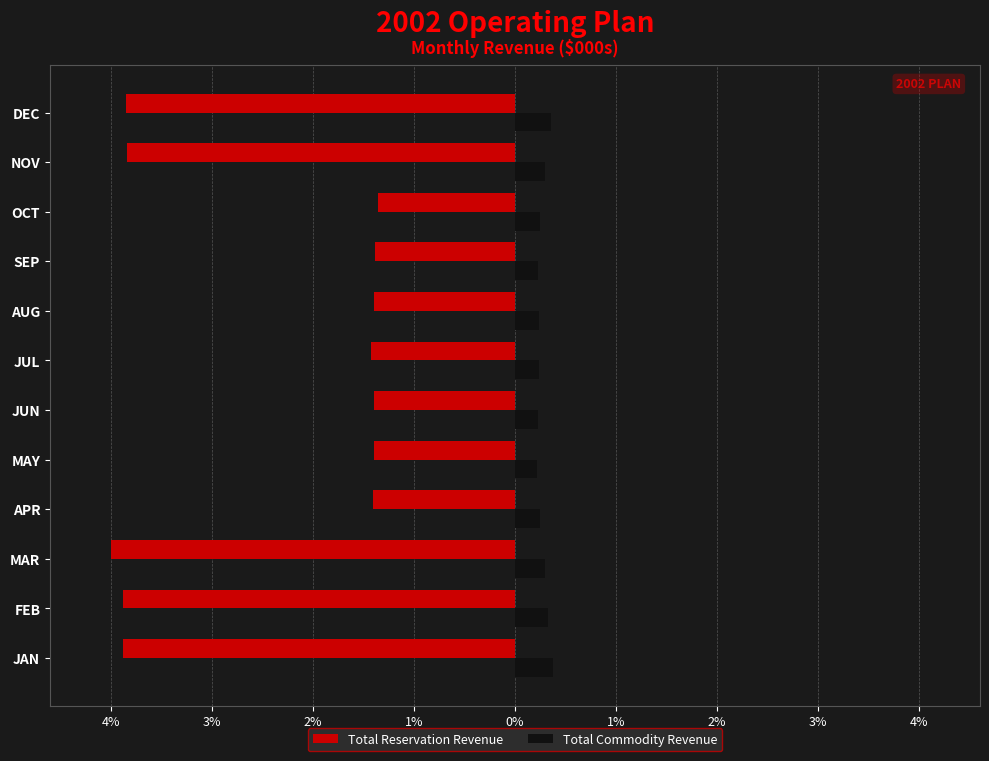

Rank the series by their maximum value, from lowest to highest.

Total Reservation Revenue, Total Commodity Revenue